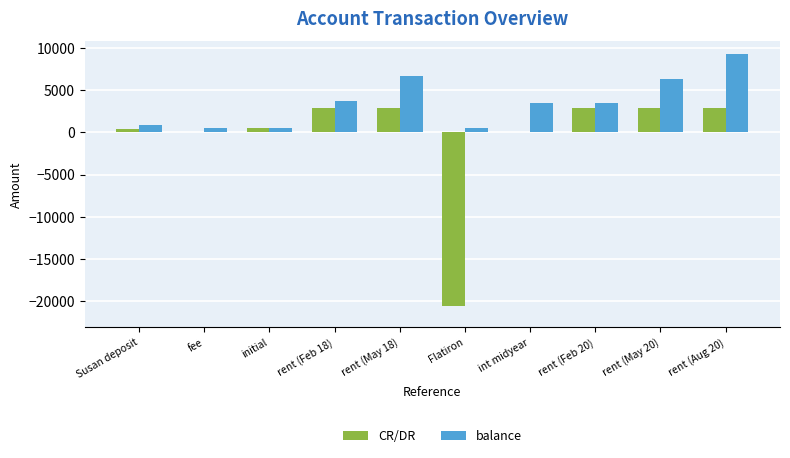

What is the greatest value displayed?

9291.5